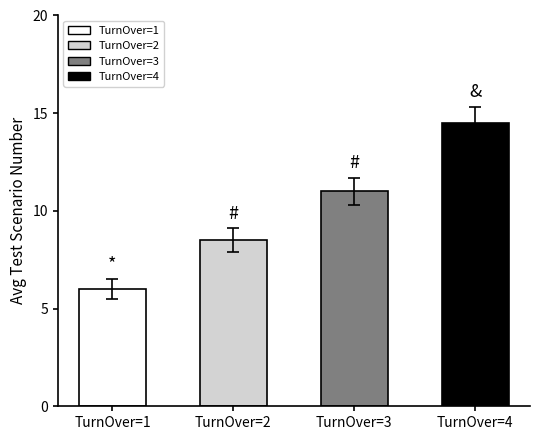

How many data points are less than 11?

2